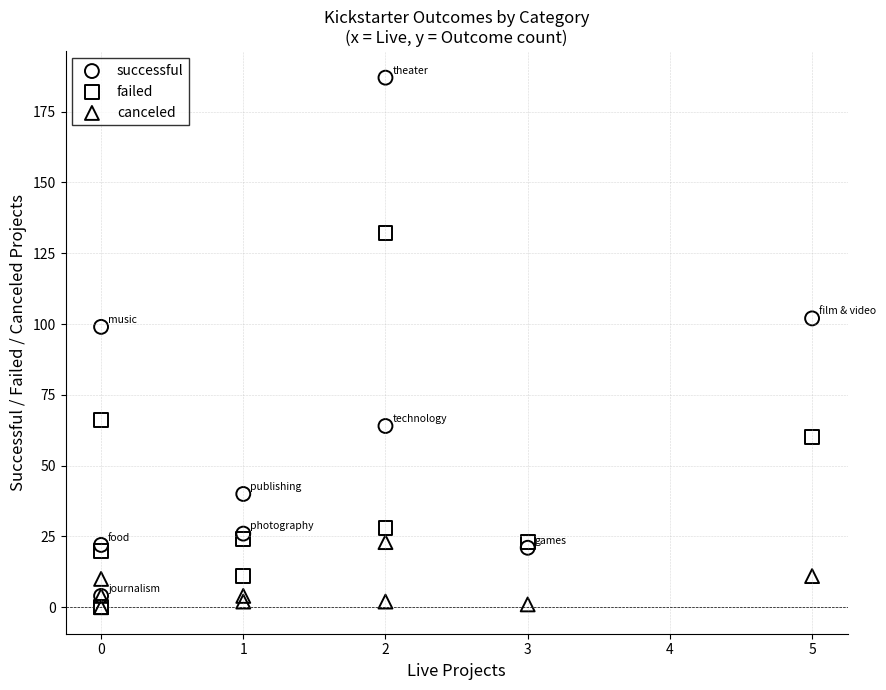

Across all series, what Y value is closest to 93?

99